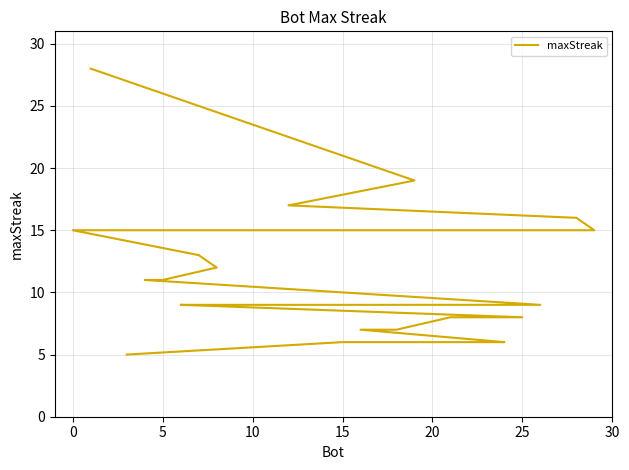

Does the chart have visible grid lines?

Yes